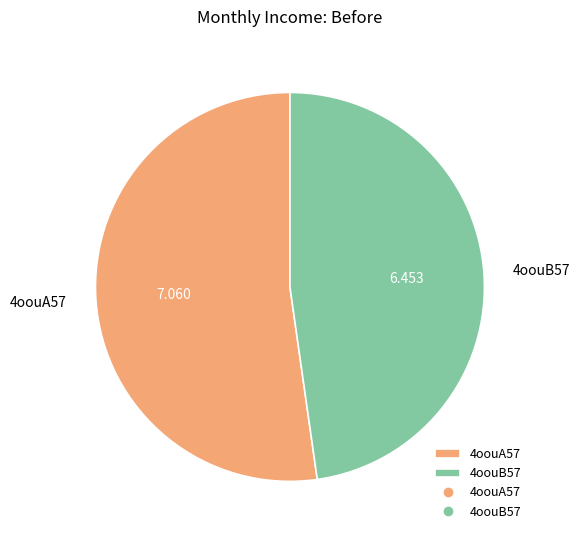

What is the smallest slice in the pie chart?

4oouB57